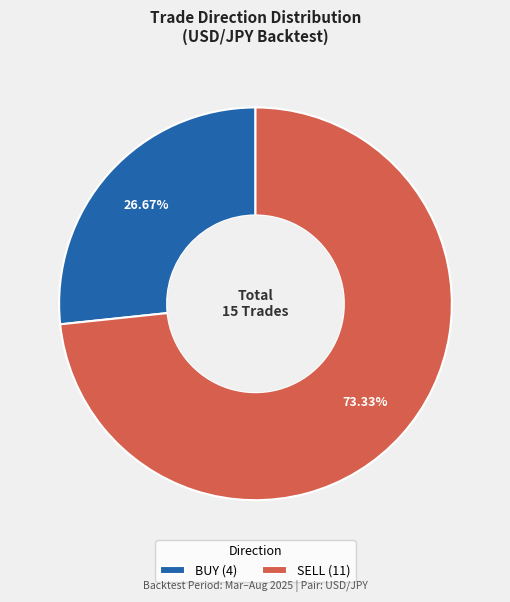

Count the number of slices in the pie.

2